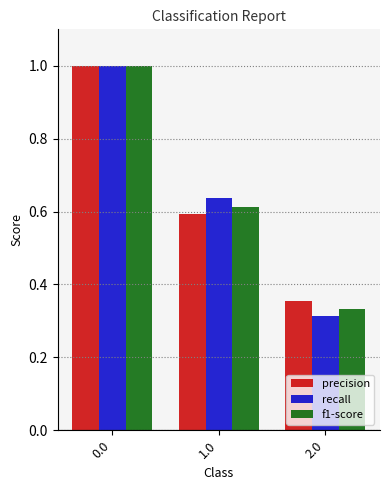

What are all the series names shown in the legend?

precision, recall, f1-score